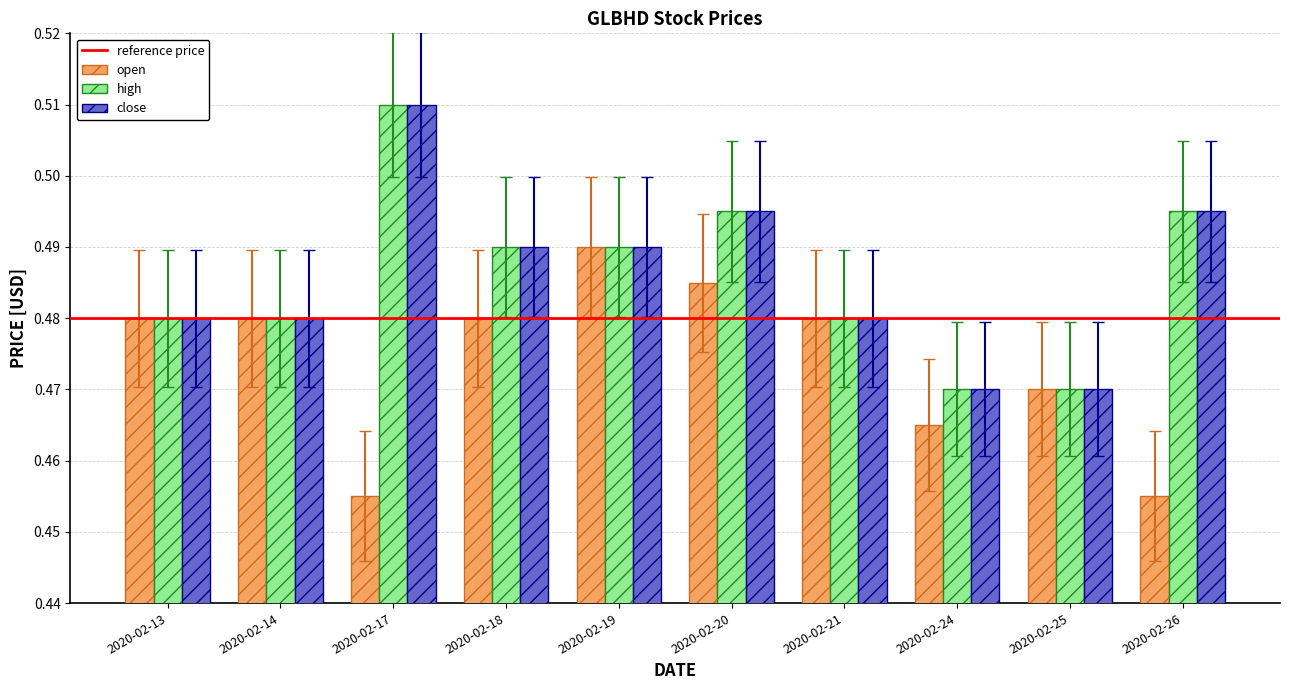

Which series changed the most between 2020-02-17 and 2020-02-20?

open